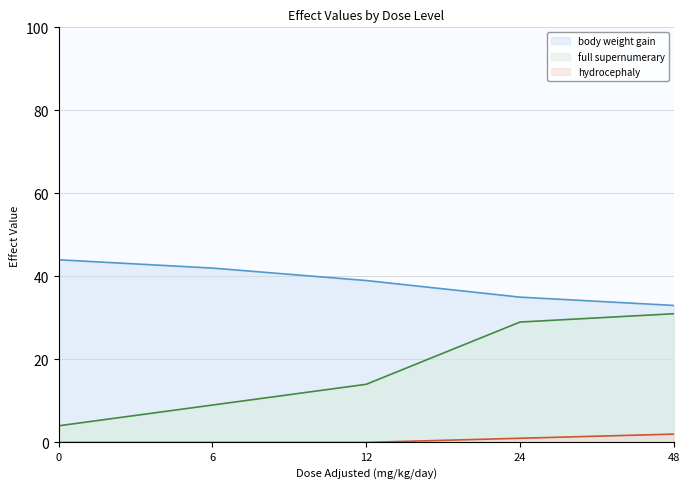

True or false: body weight gain (line) and full supernumerary (line) intersect in this chart.

False